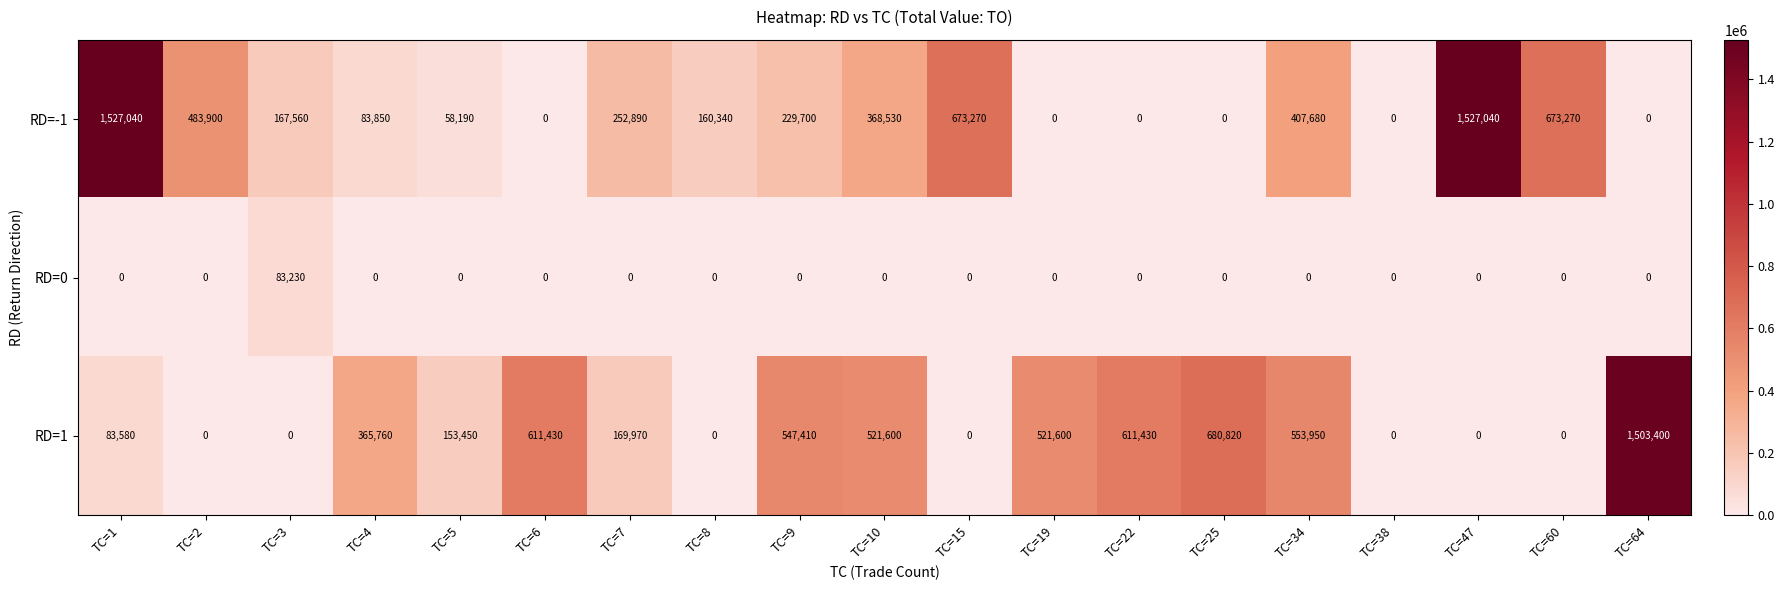

Rank the series at TC=10 from lowest to highest value.

RD=0, RD=-1, RD=1